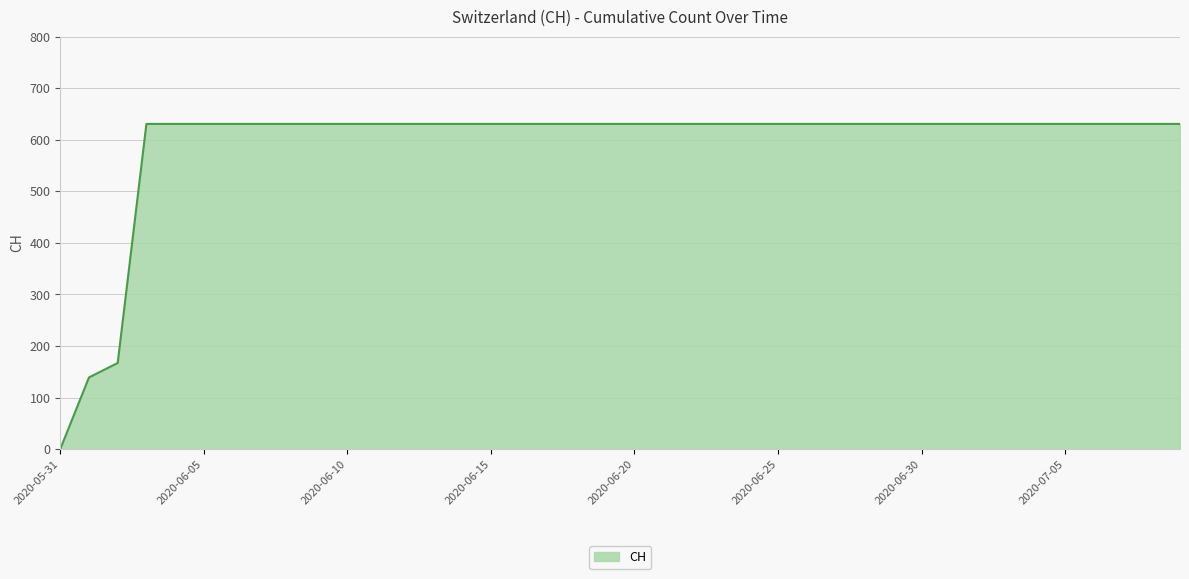

What is the difference between the maximum and minimum values?

631